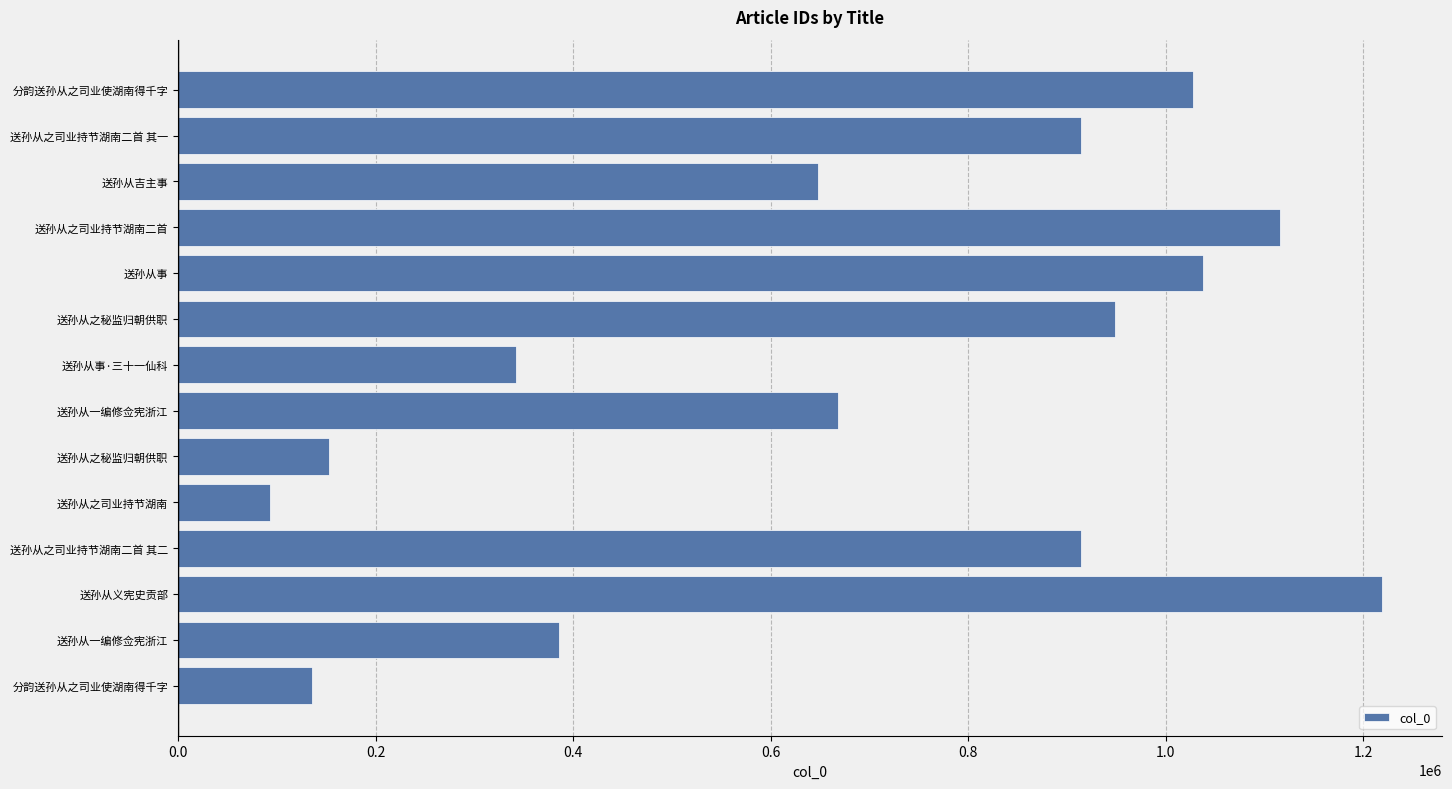

Are the bars horizontal?

Yes